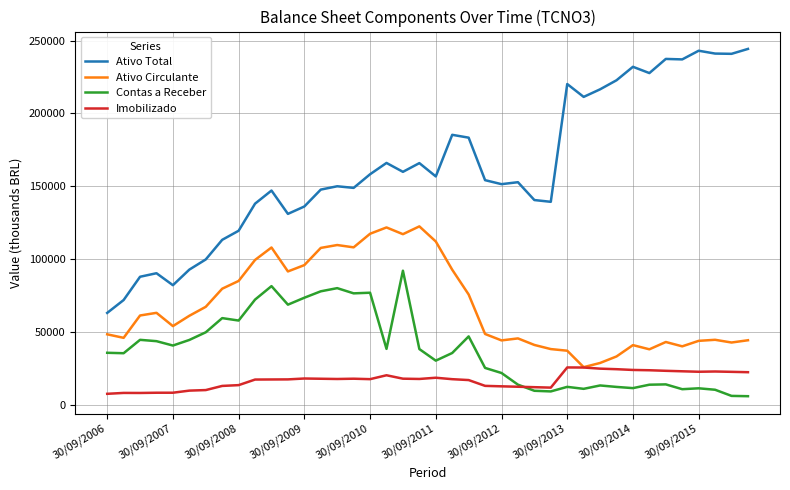

True or false: Contas a Receber and Ativo Circulante intersect in this chart.

False